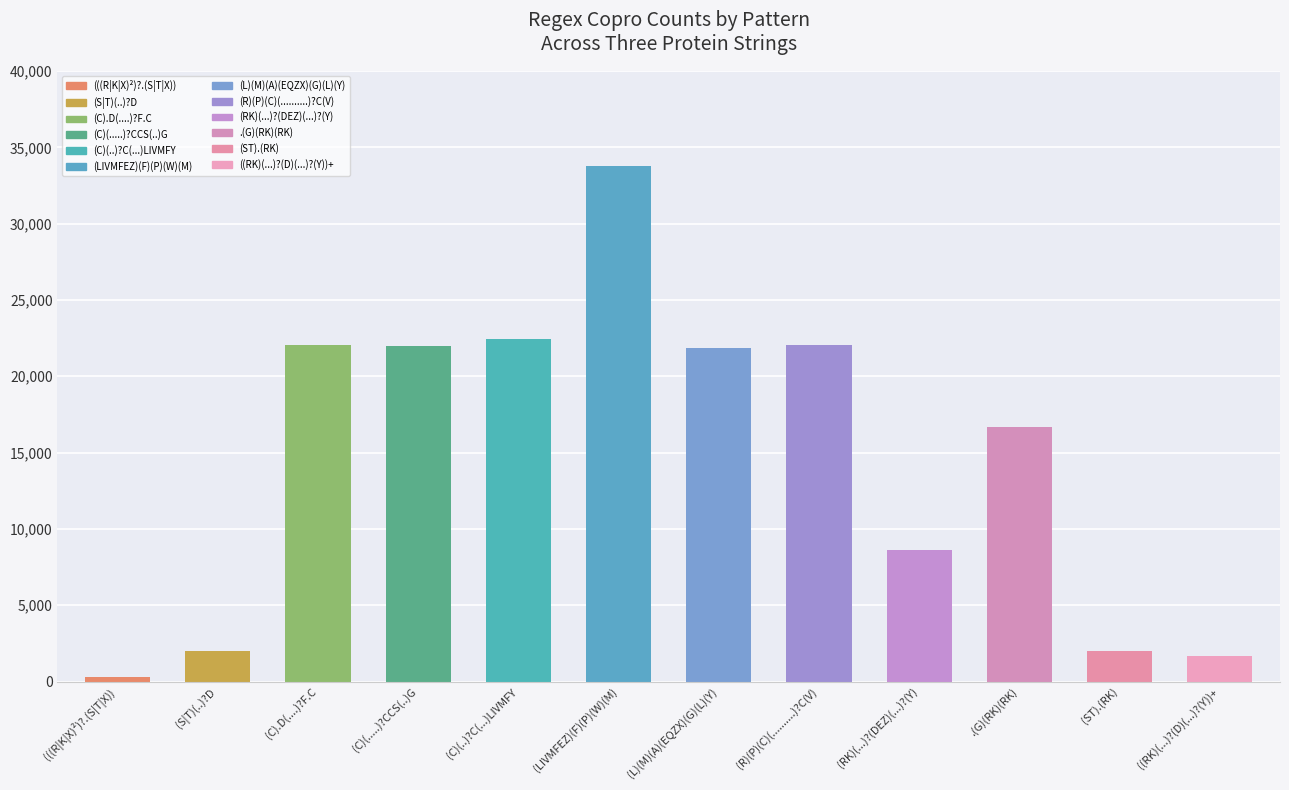

What is the sum of the values at (ST).(RK) and (L)(M)(A)(EQZX)(G)(L)(Y)?

23847